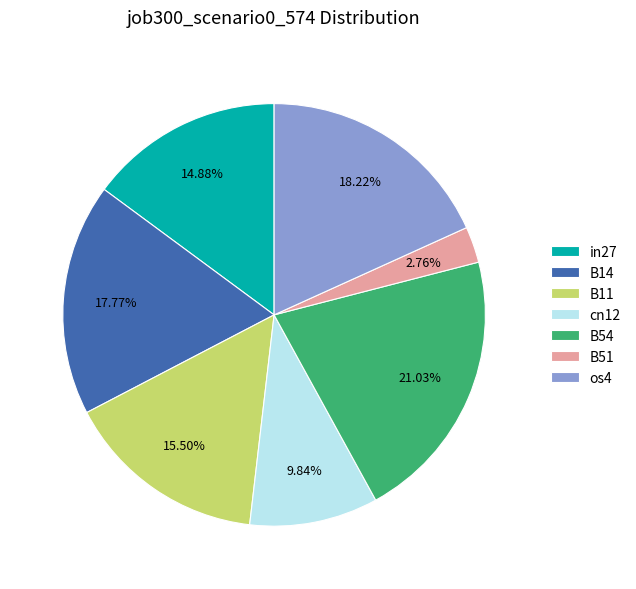

Does os4 account for over 50% of the chart?

No